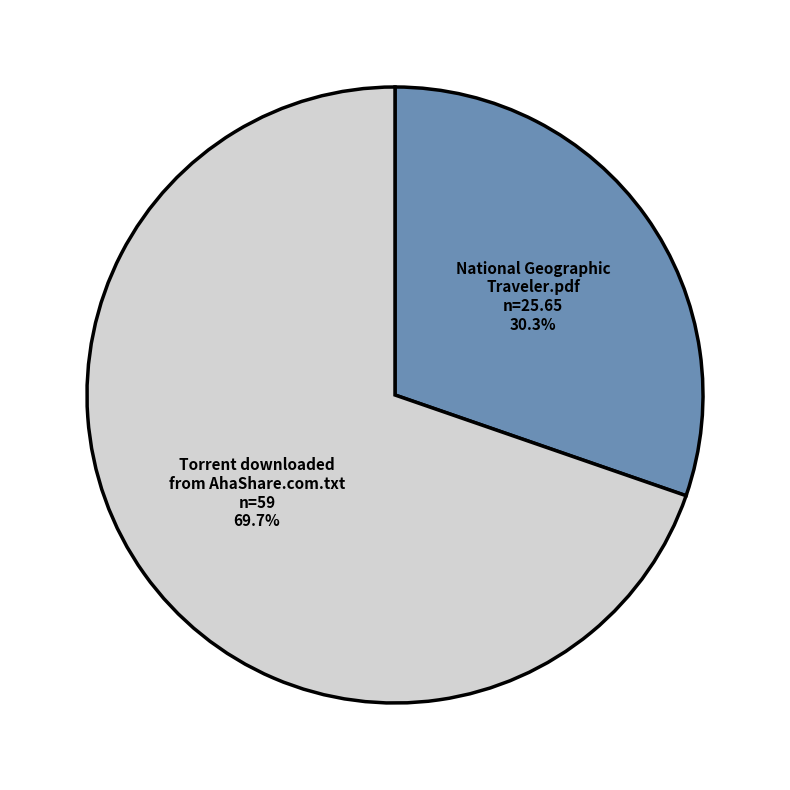

Between Torrent downloaded from AhaShare.com.txt and National Geographic Traveler.pdf, which is larger?

Torrent downloaded from AhaShare.com.txt